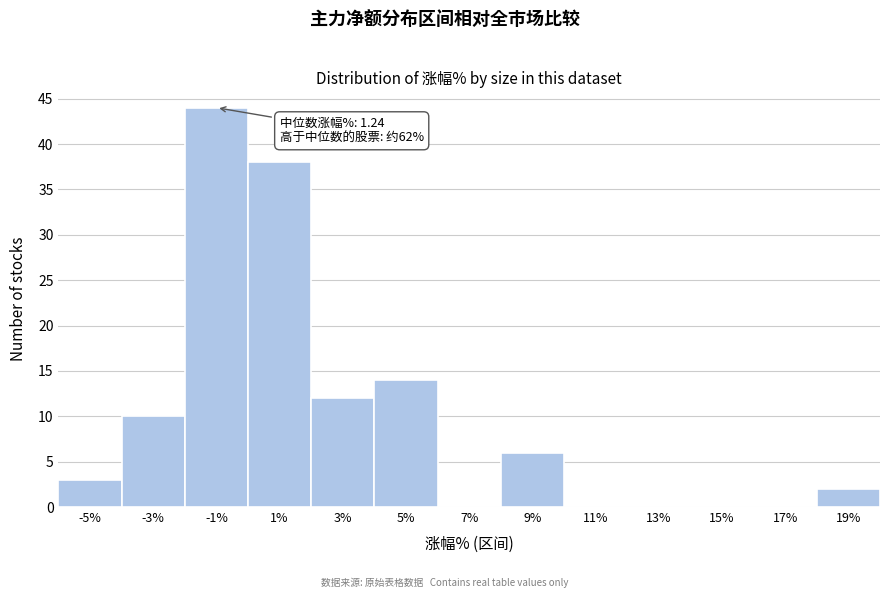

Reading right to left, extract all data points from this chart.

19%=2	17%=0	15%=0	13%=0	11%=0	9%=6	7%=0	5%=14	3%=12	1%=38	-1%=44	-3%=10	-5%=3